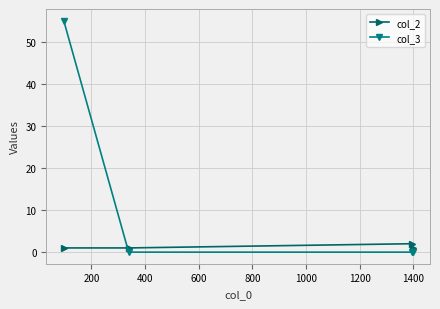

True or false: col_3 has more than 1 interior local peaks.

False